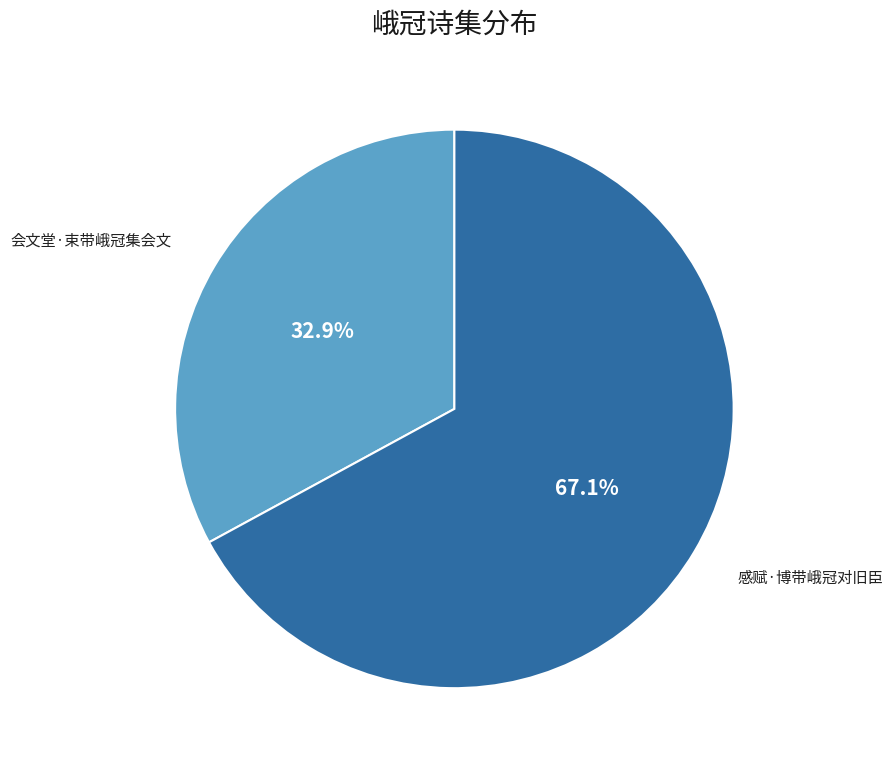

How many slices are in this pie chart?

2